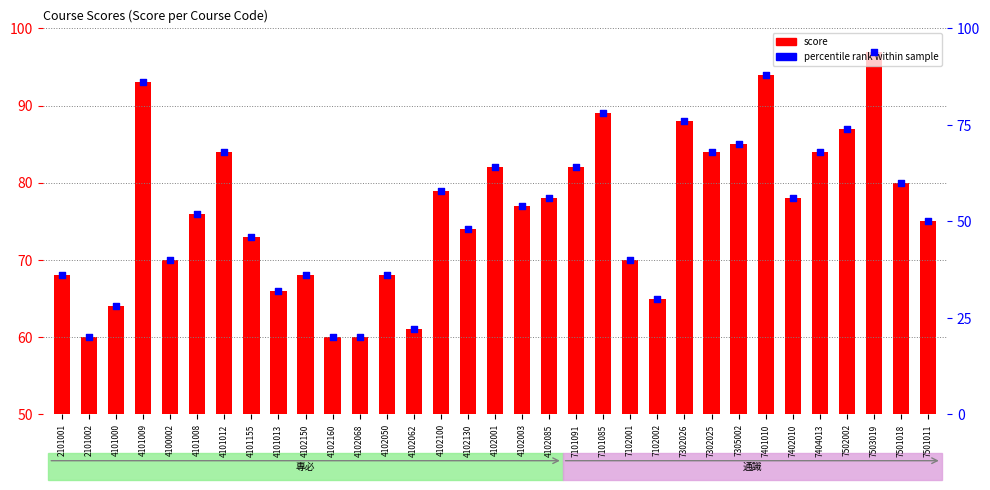

Which series reaches the maximum Y coordinate?

score